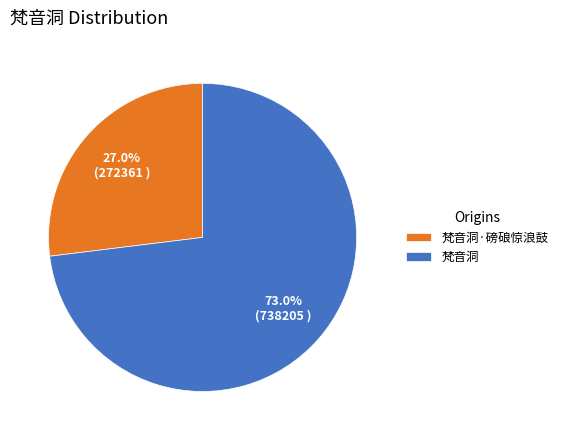

To the nearest percent, what portion does 梵音洞·磅硠惊浪鼓 represent?

27%